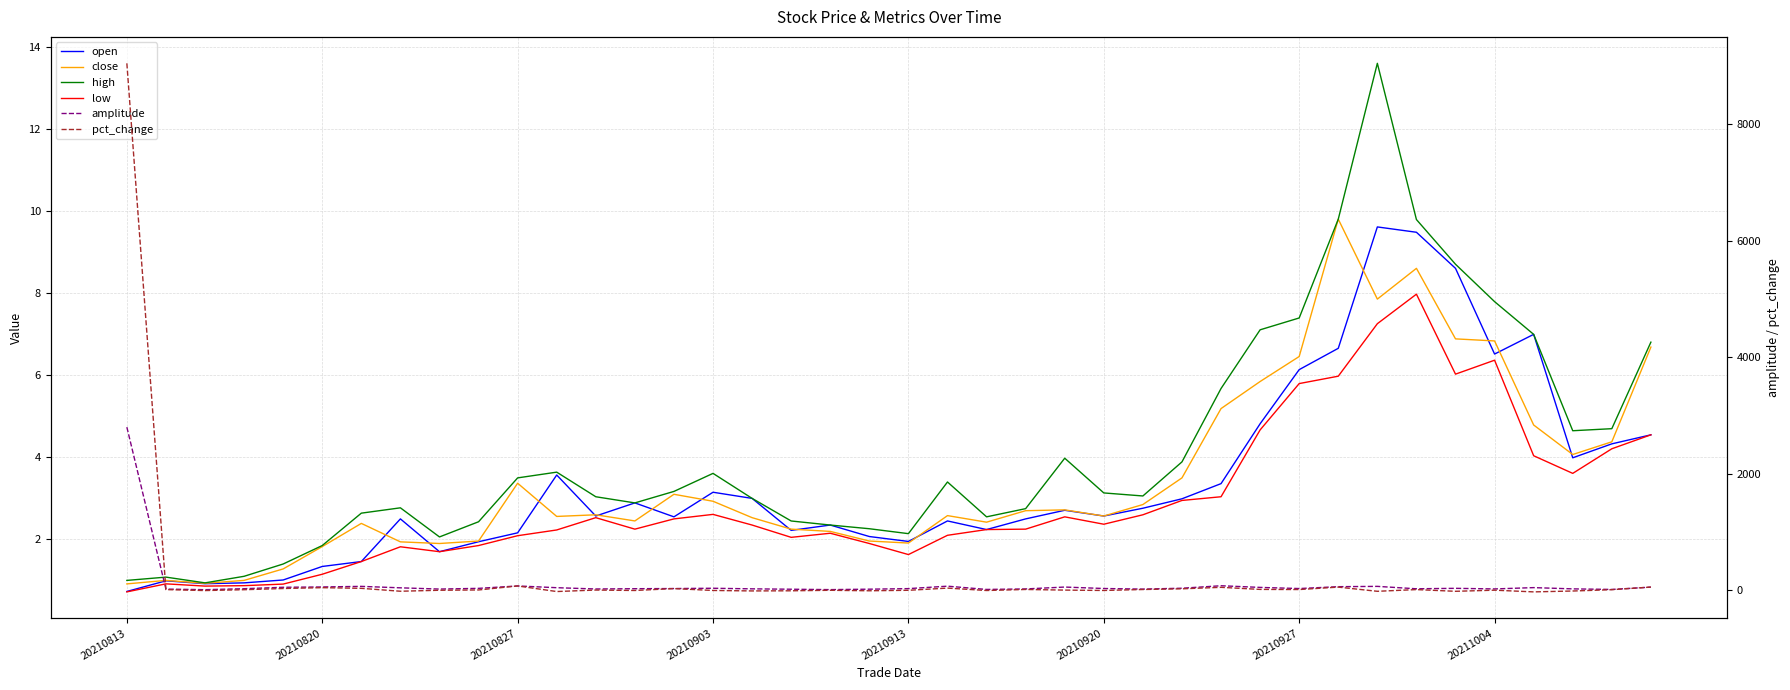

At which label is close closest to 5?

28